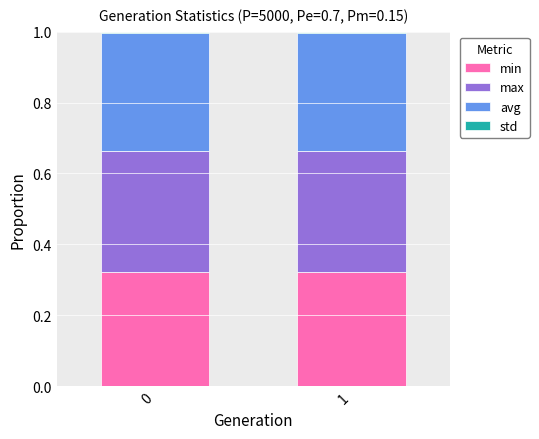

Does the chart contain stacked bars?

Yes